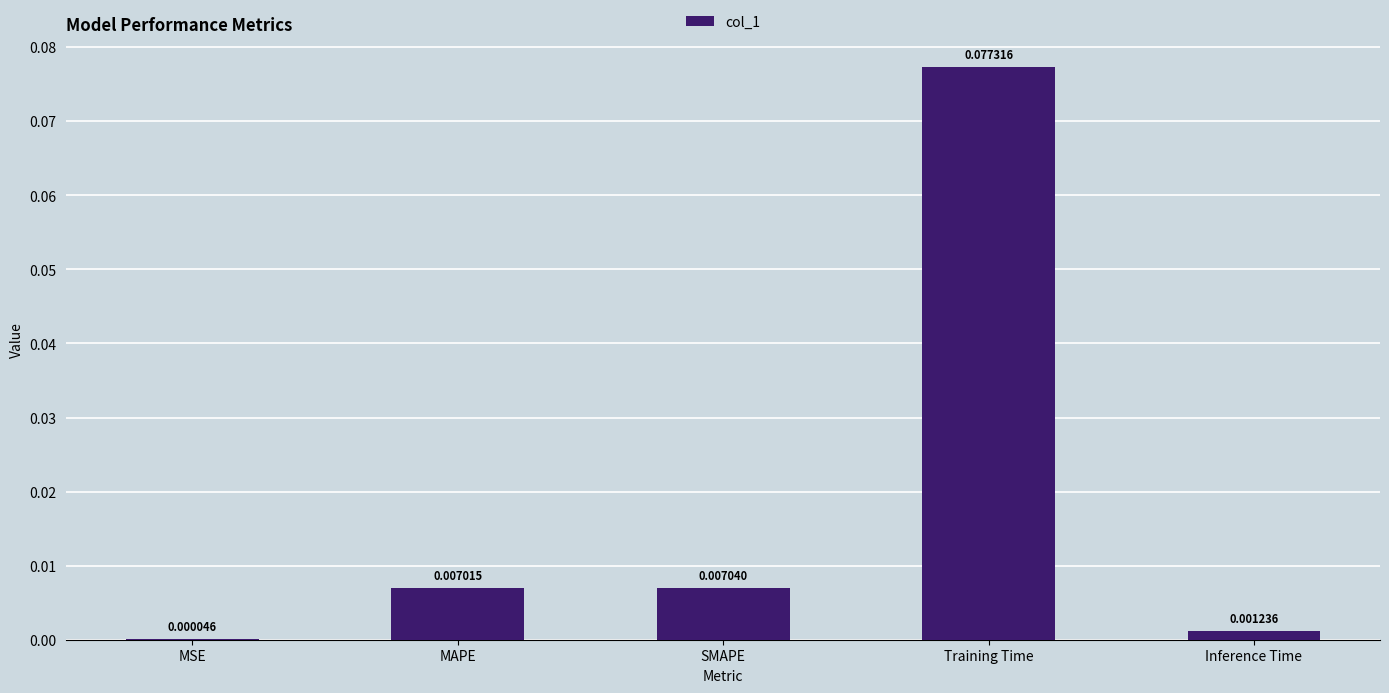

Between SMAPE and Inference Time, which is larger?

SMAPE